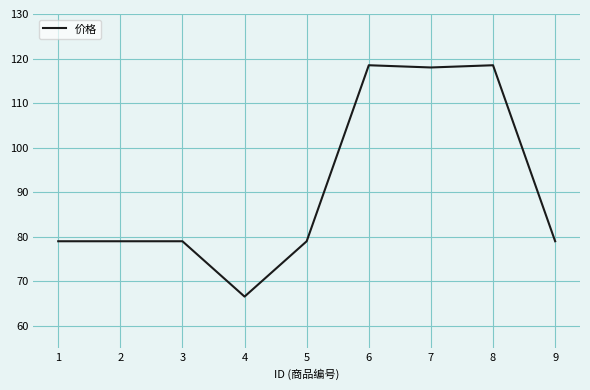

True or false: the data shows 117.7 at 4.

False